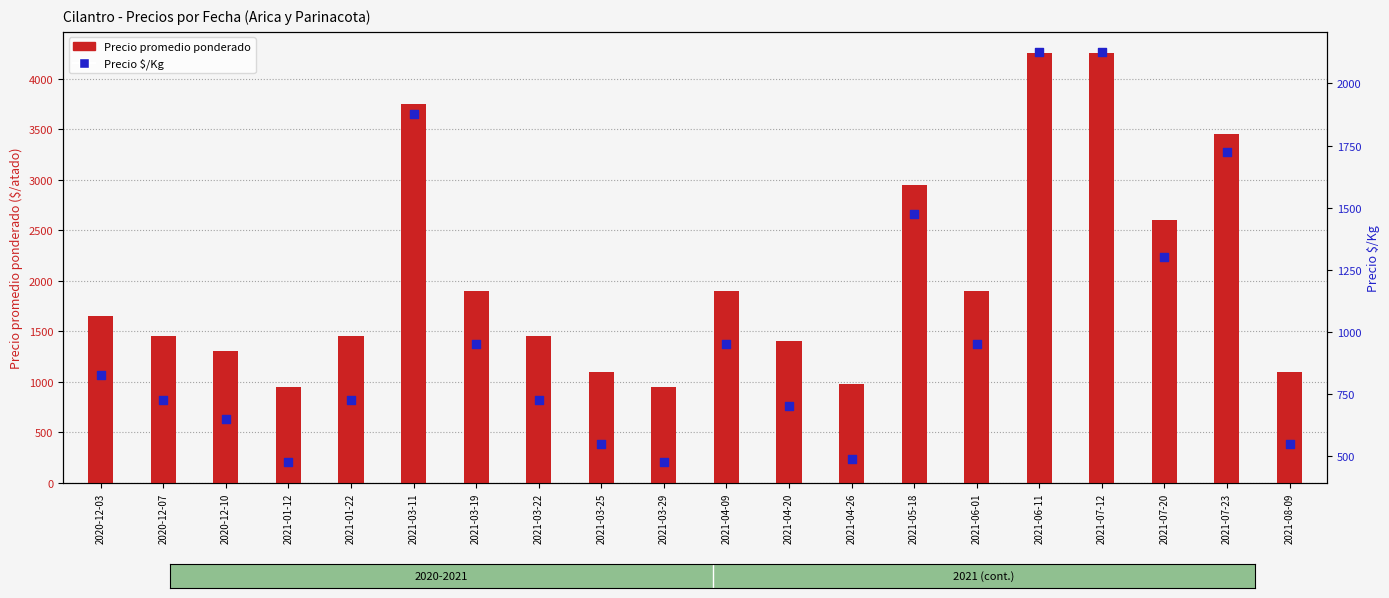

Which series reaches the minimum Y coordinate?

Precio $/Kg